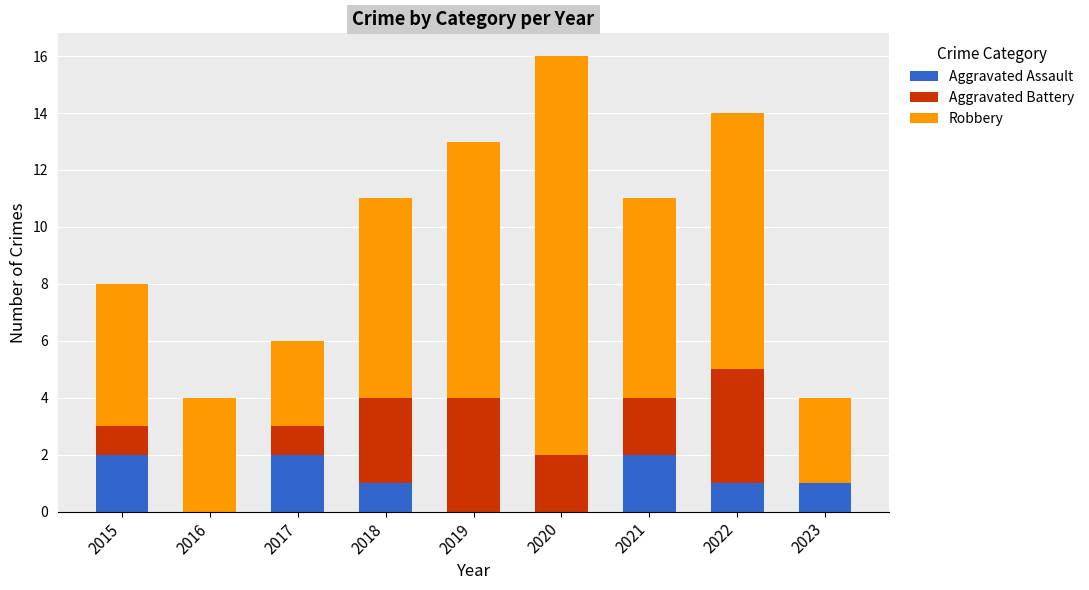

Are the bars horizontal?

No